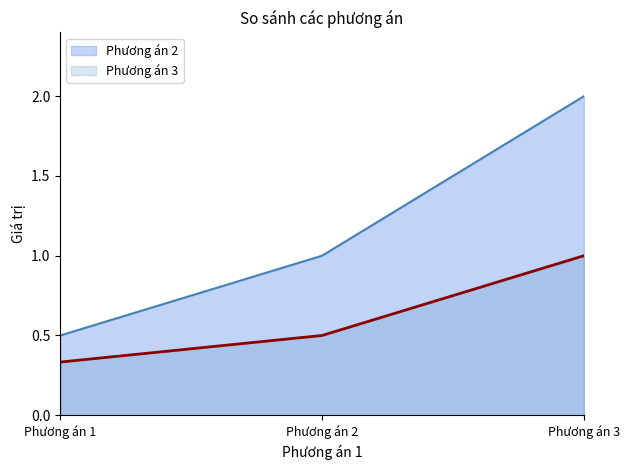

Between Phương án 2 and Phương án 1, which is larger?

Phương án 2